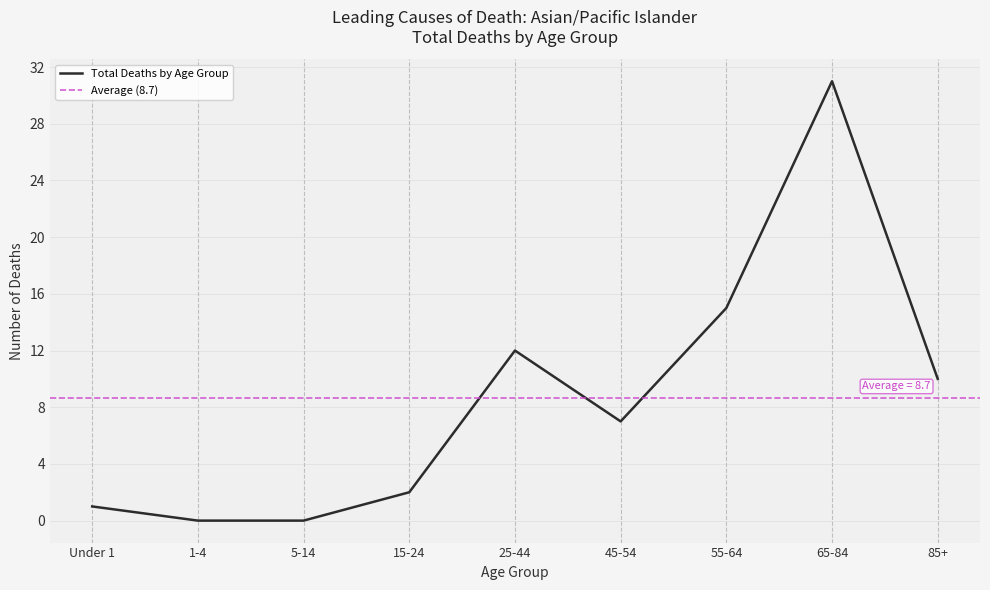

What is the change in value from 5-14 to 65-84?

+31